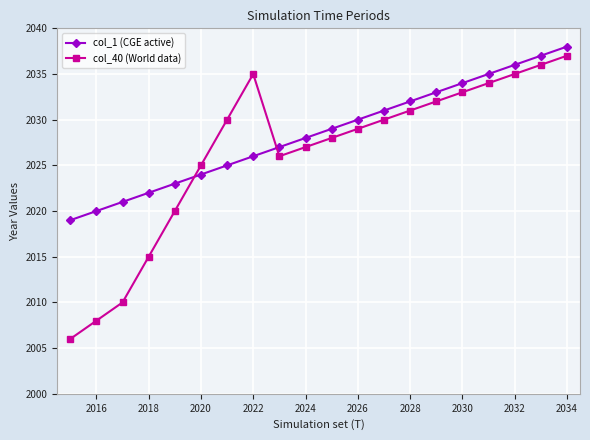

Which series has the largest total across all categories?

col_1 (CGE active)